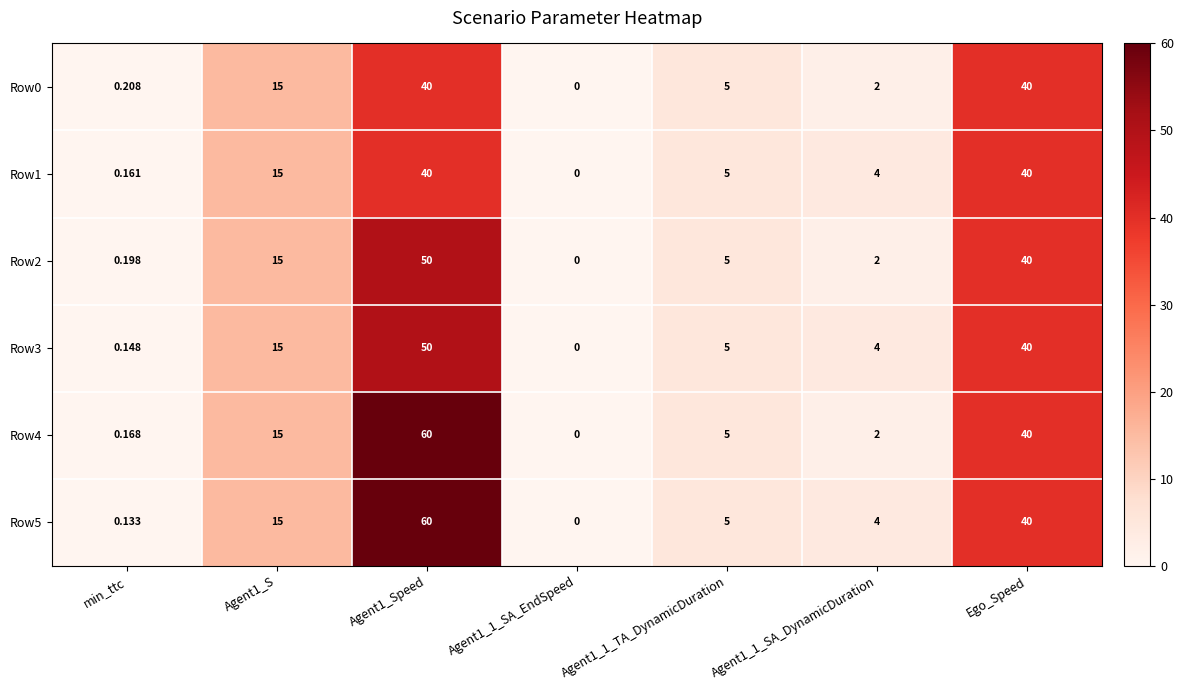

At which label is Row4 closest to 30?

Ego_Speed